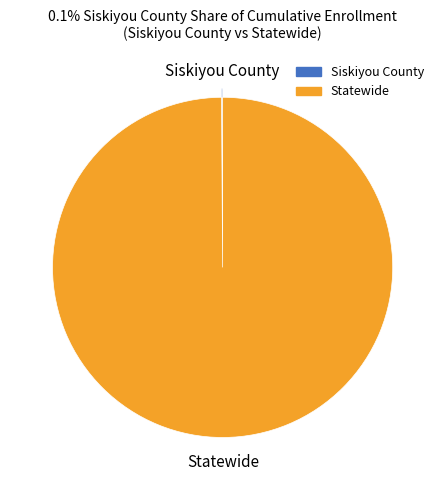

True or false: Statewide accounts for 100% of the total.

True